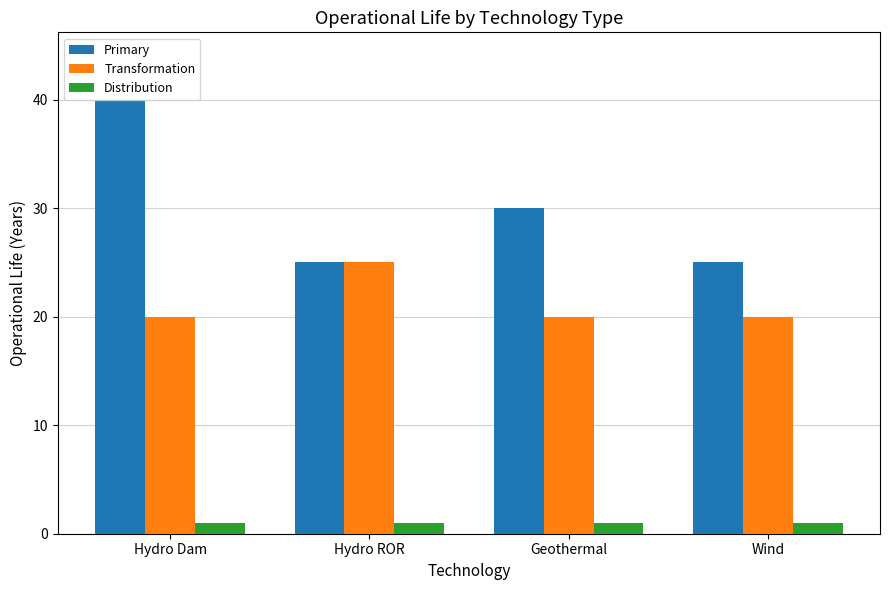

Reading right to left, what are all the values shown in this chart?

Primary: 25	30	25	40
Transformation: 20	20	25	20
Distribution: 1	1	1	1